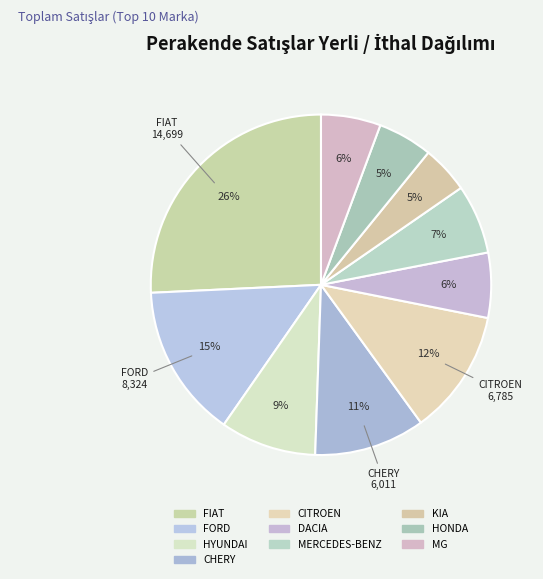

What is the smallest slice in the pie chart?

KIA